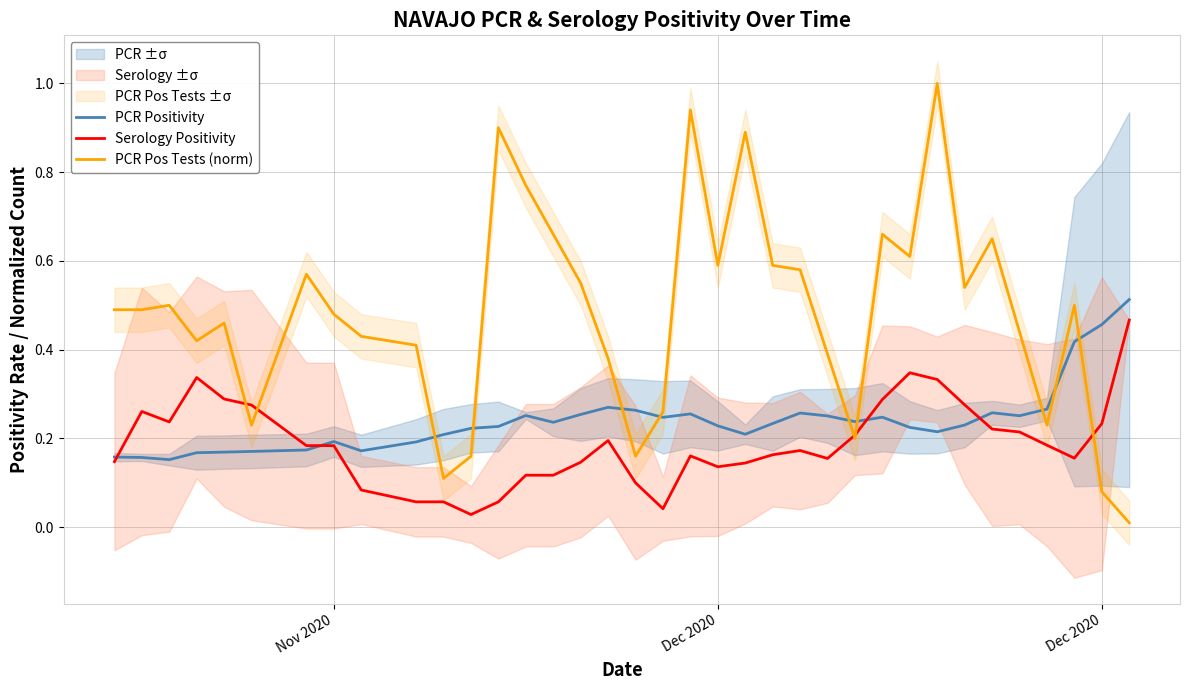

At how many categories does at least one series exceed 0?

36